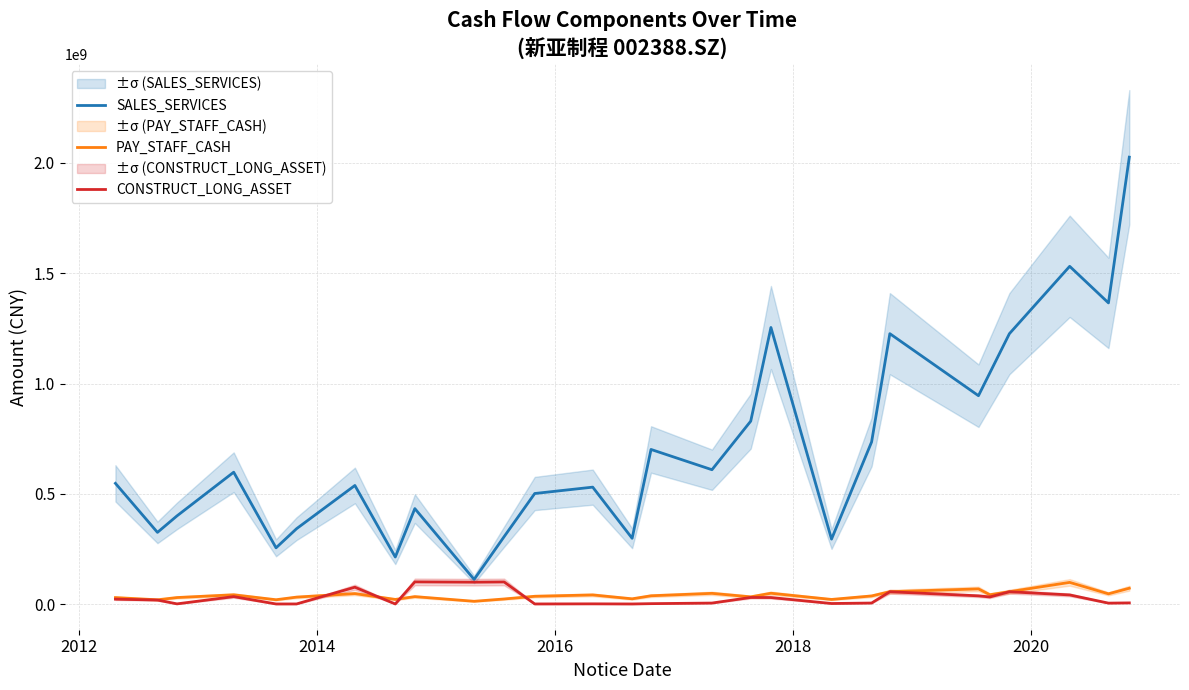

True or false: PAY_STAFF_CASH and SALES_SERVICES intersect in this chart.

False